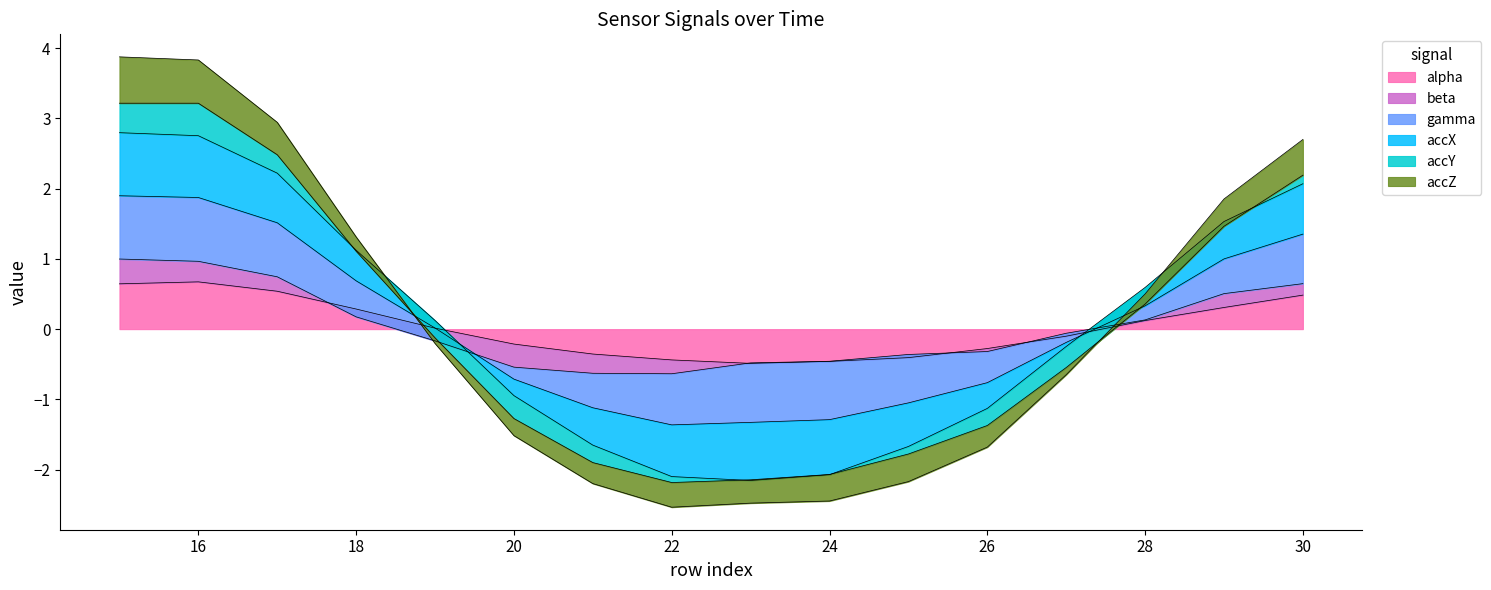

At which category is the sum across all series the highest?

15